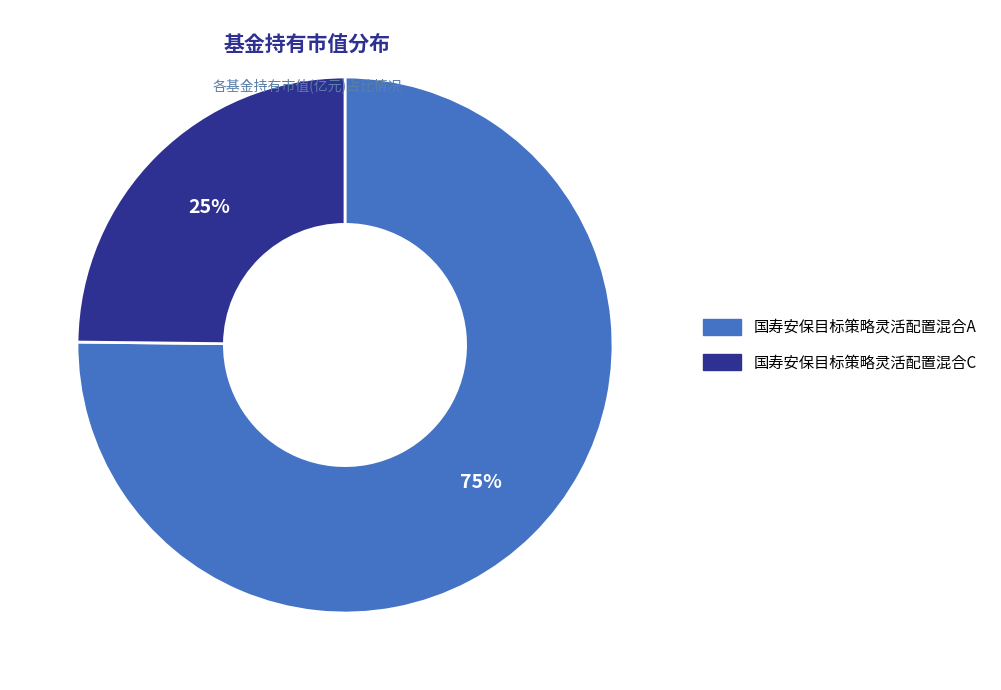

Which slice is the smallest?

国寿安保目标策略灵活配置混合C